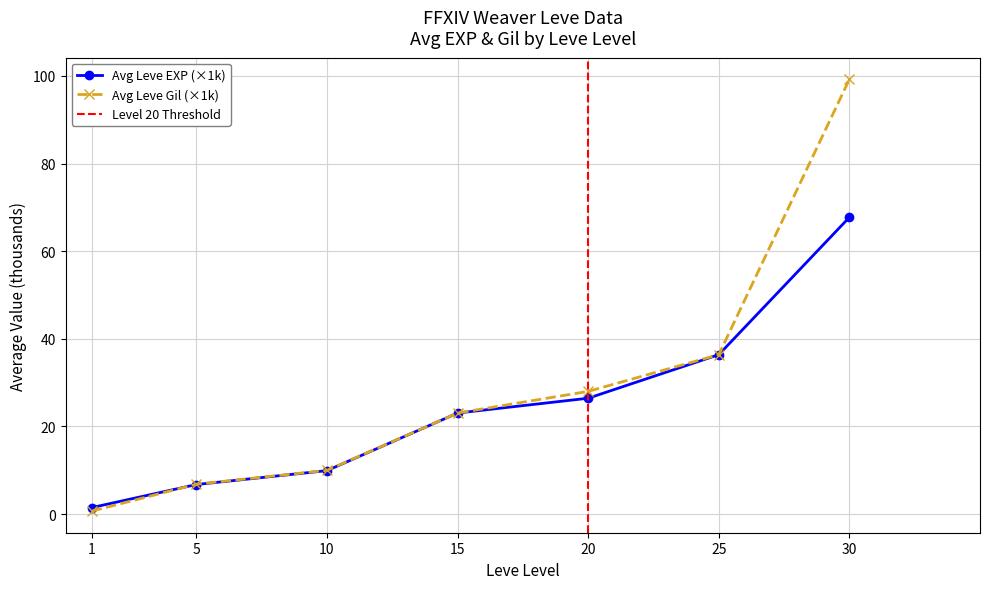

Is it true that Avg Leve EXP (×1k) equals 35.6 at 15?

False